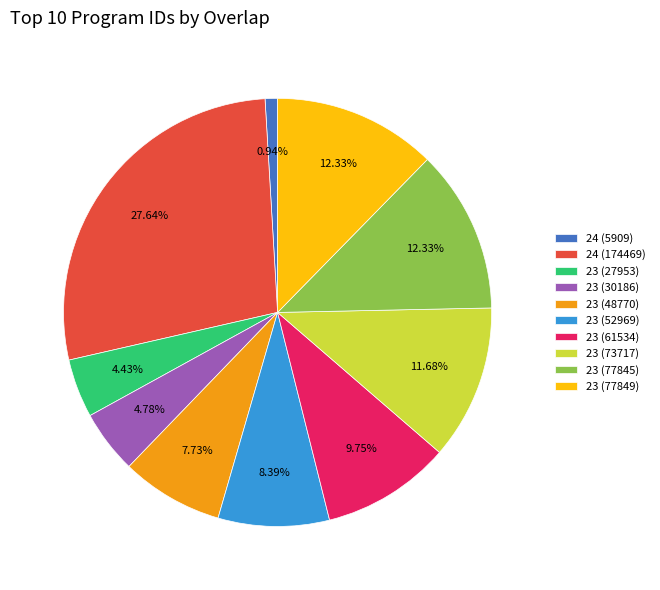

How much of the chart is everything except 23 (73717)?

88.3%